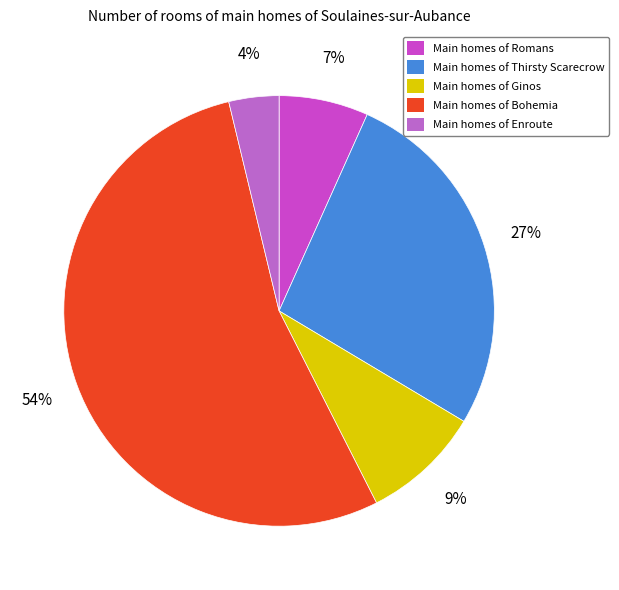

What is the majority slice?

Main homes of Bohemia